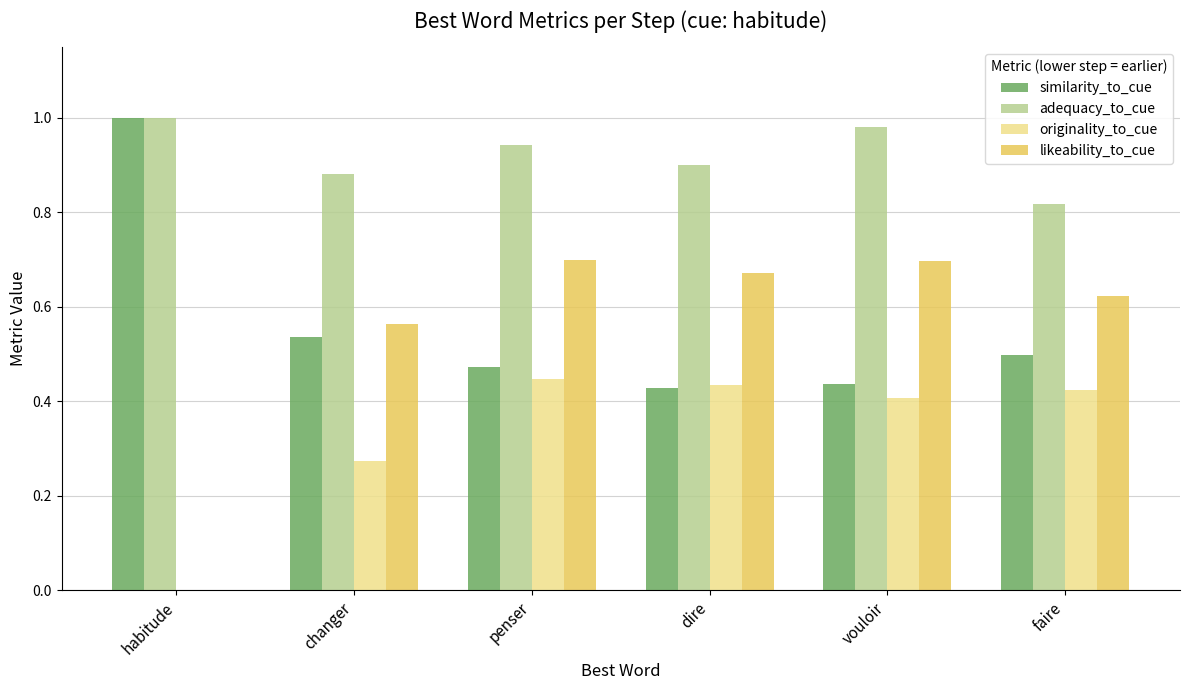

At which label does similarity_to_cue reach its peak?

habitude